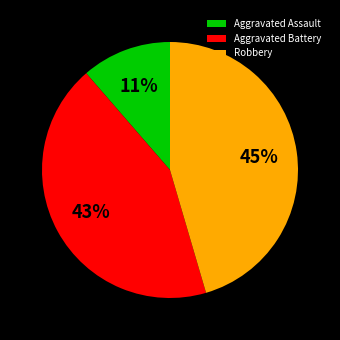

The Robbery slice represents 45% of the pie. True or false?

True